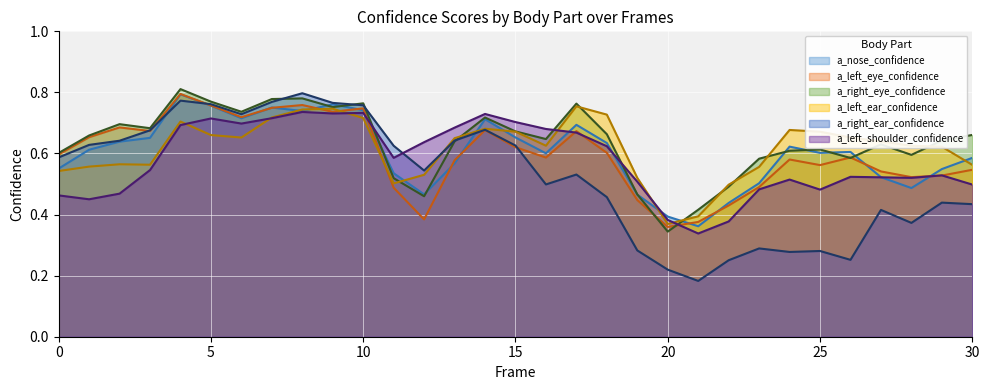

Does the chart display data point markers on the line(s)?

No